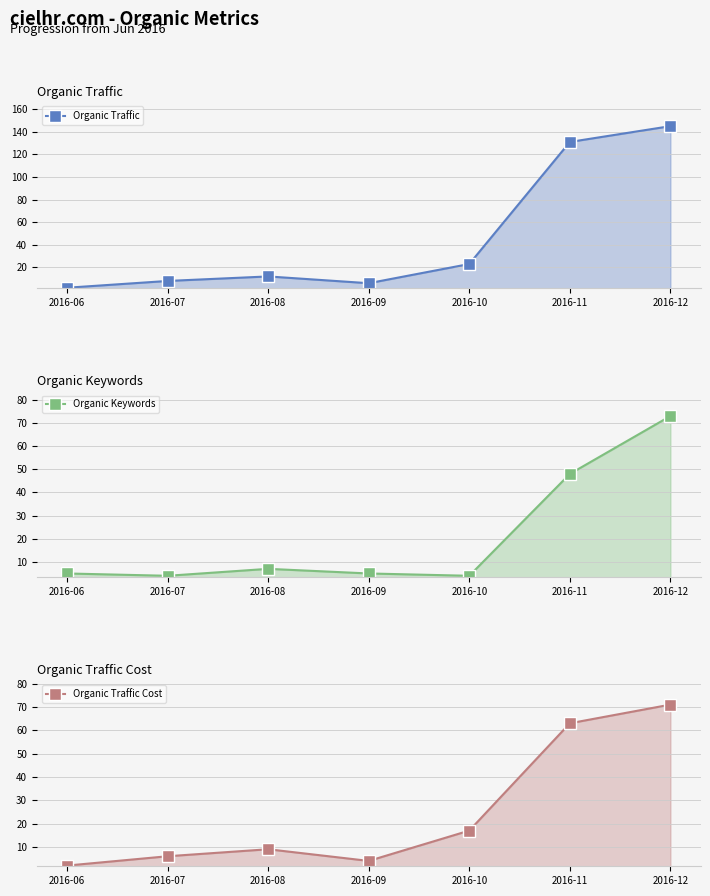

The Organic Keywords series shows 4 at 2016-10. True or false?

True